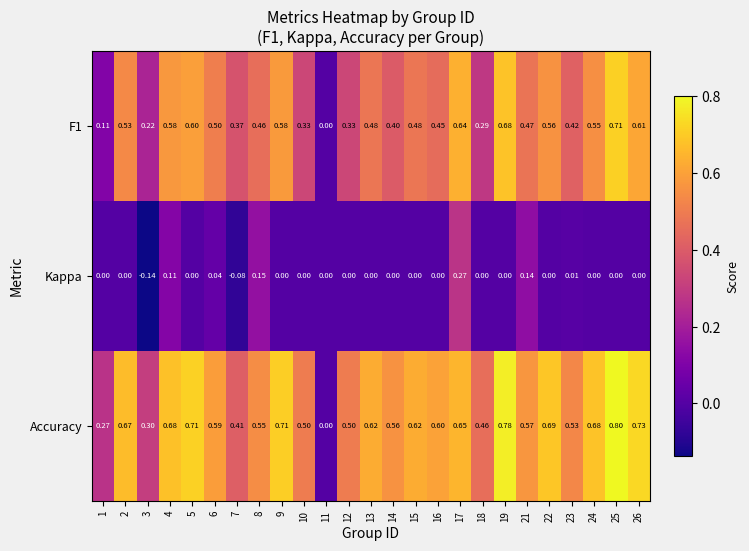

Is it true that Kappa equals -0.1 at 2?

False